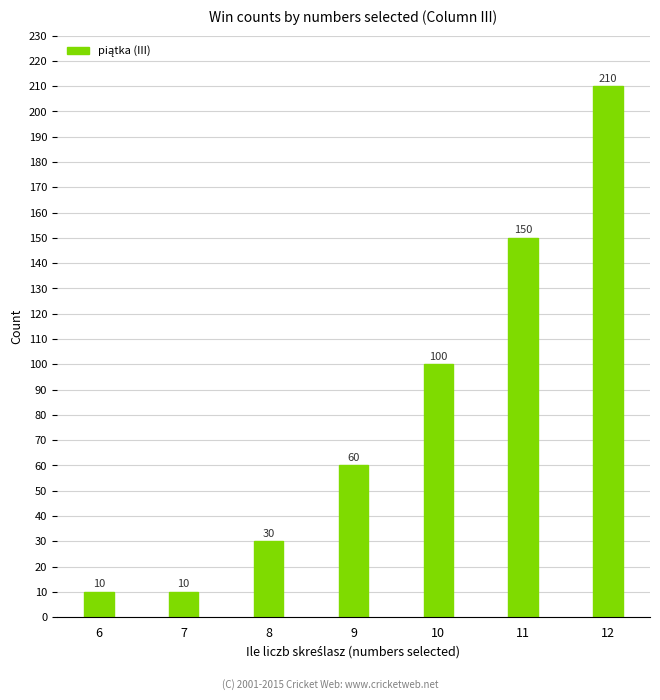

Is it true that the value at 9 is 26?

False